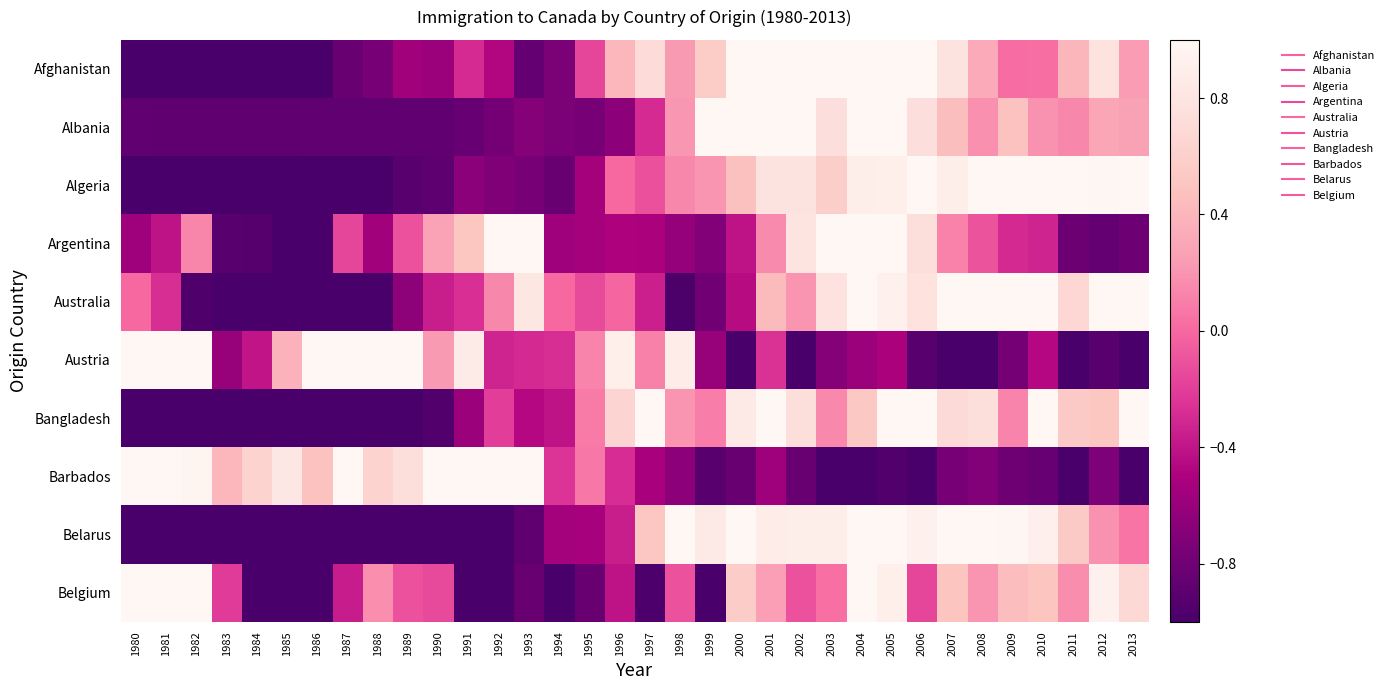

Which has a higher value, 1992 or 2006?

2006